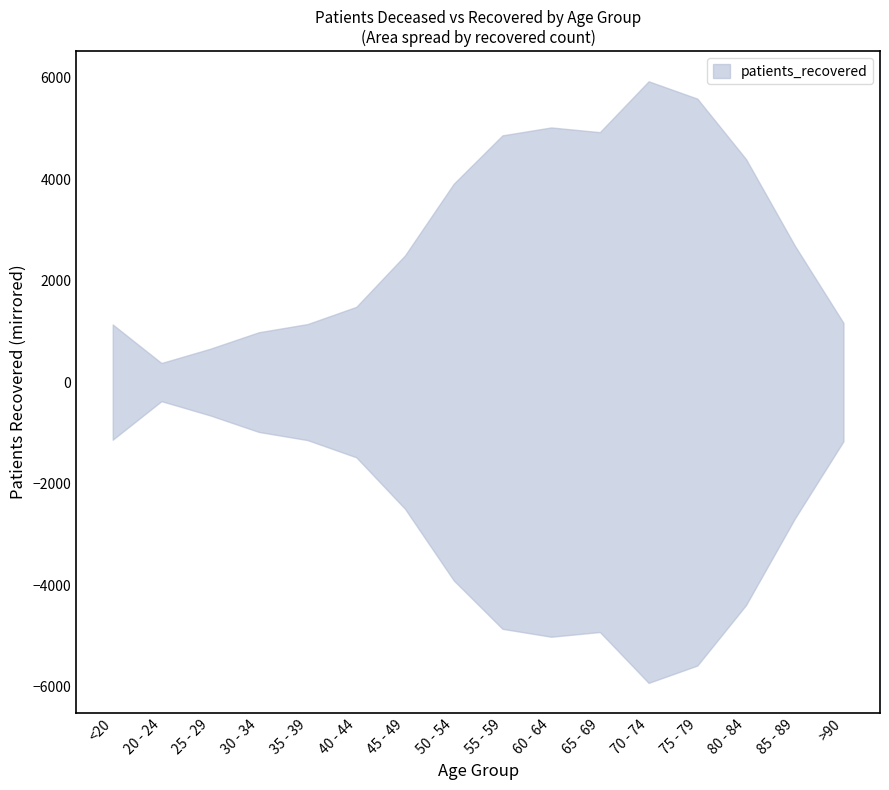

Reading left to right, transcribe all the data shown in this chart.

1136	376	657	983	1144	1483	2498	3910	4864	5020	4927	5930	5588	4396	2693	1167